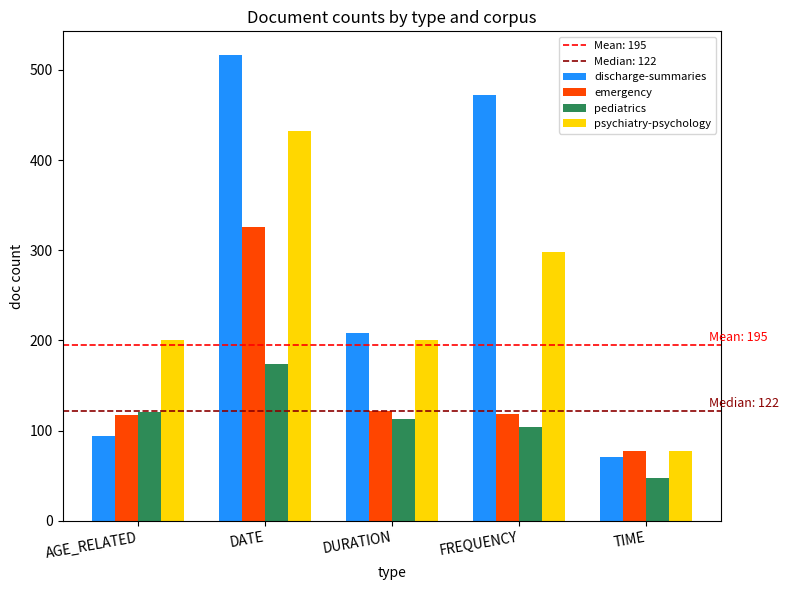

Does the chart contain stacked bars?

No